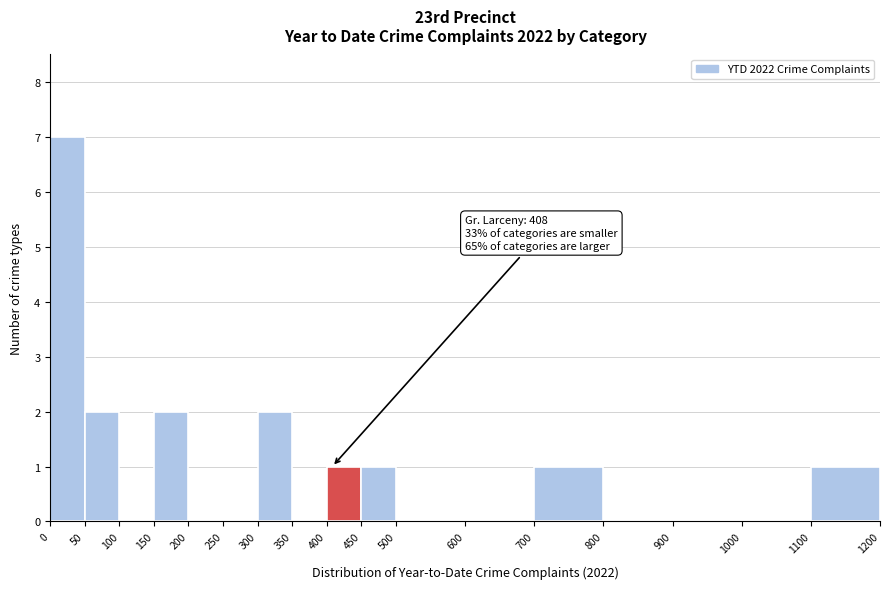

Over which range of the x-axis is the bar tallest?

0 to 50